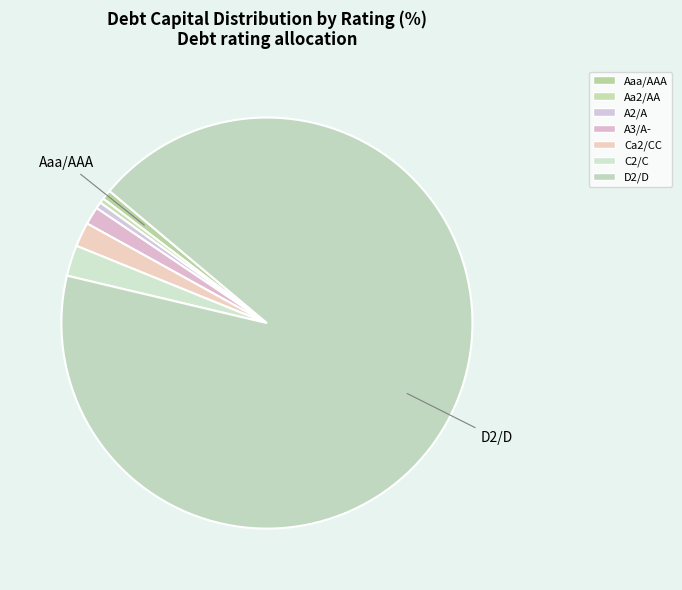

How many segments does this pie chart have?

7